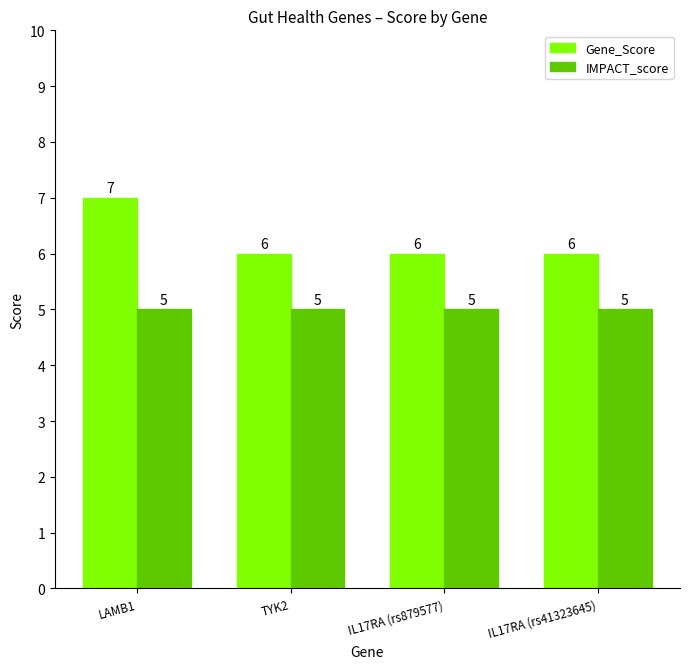

What is the average value of the Gene_Score series?

6